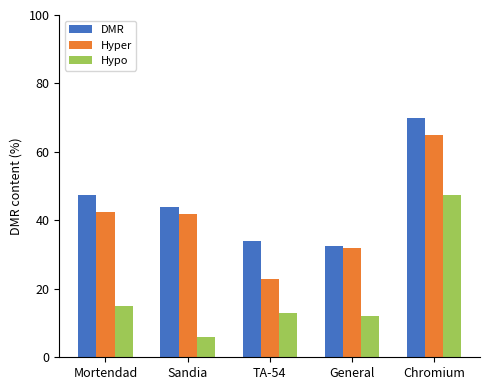

Which series has the largest total across all categories?

DMR